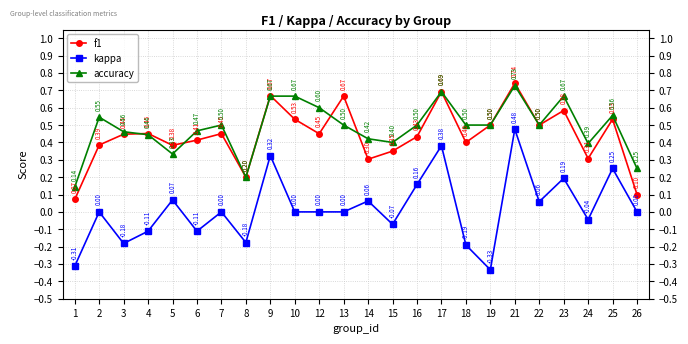

The value of f1 at 6 is 0.4. True or false?

True